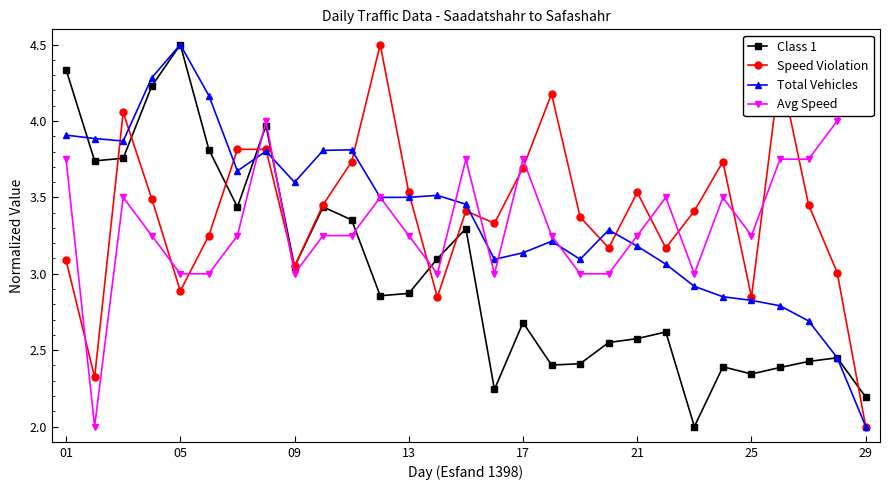

What is the minimum value for Class 1?

2.0